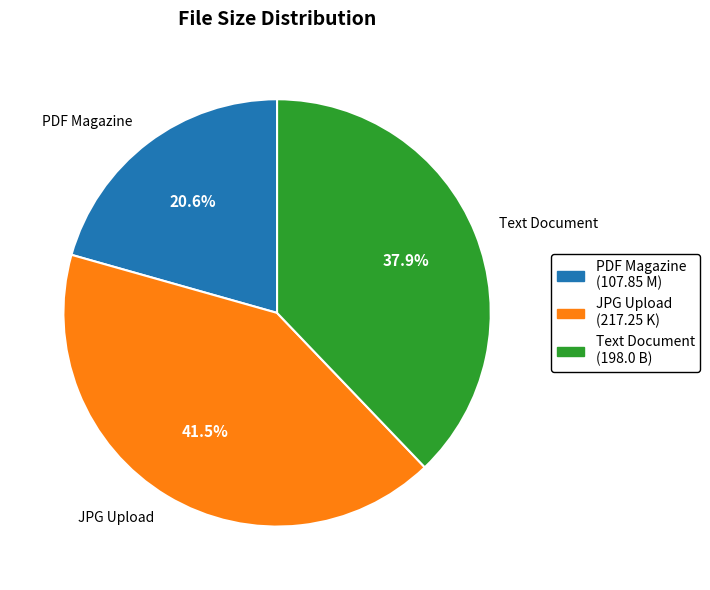

Do JPG Upload and Text Document together represent more than half of the pie?

Yes